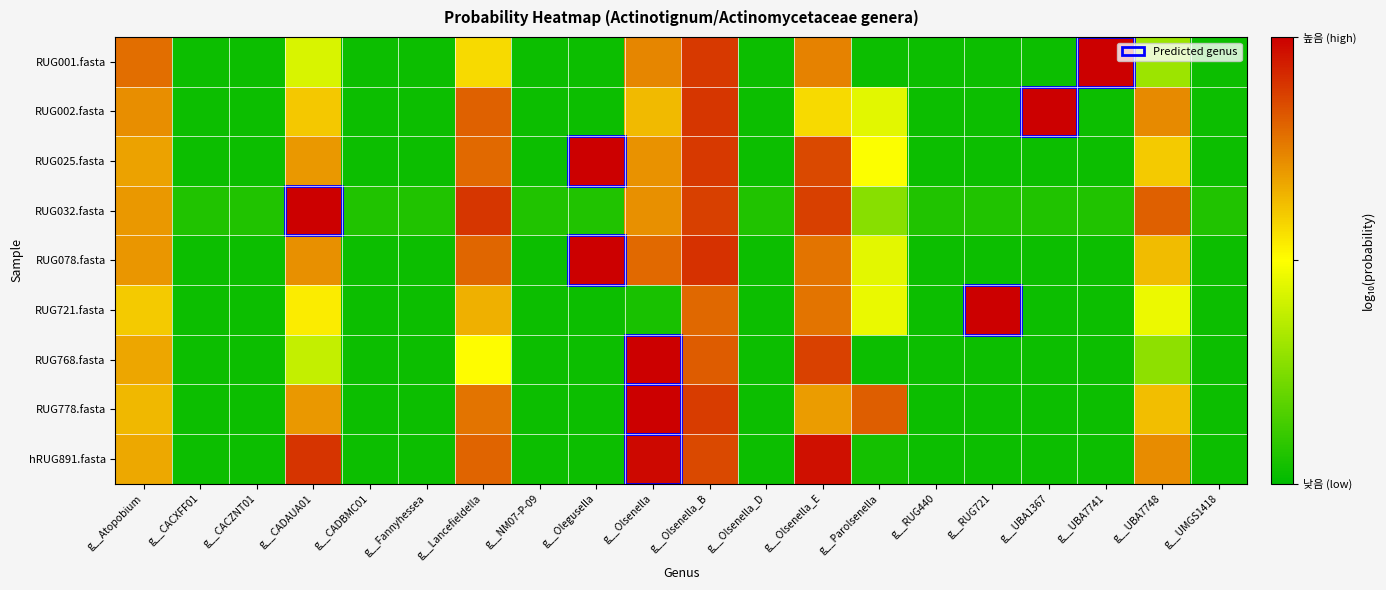

Reading left to right, extract all data points from this chart.

RUG001.fasta: g__Atopobium=-3.1	g__CACXFF01=-13.7	g__CACZNT01=-13.7	g__CADAUA01=-8.1	g__CADBMC01=-13.7	g__Fannyhessea=-13.7	g__Lancefieldella=-6.0	g__NM07-P-09=-13.7	g__Olegusella=-13.7	g__Olsenella=-3.7	g__Olsenella_B=-1.6	g__Olsenella_D=-13.7	g__Olsenella_E=-3.6	g__Parolsenella=-13.7	g__RUG440=-13.7	g__RUG721=-13.7	g__UBA1367=-13.7	g__UBA7741=-0.0	g__UBA7748=-9.7	g__UMGS1418=-13.7
RUG002.fasta: g__Atopobium=-3.9	g__CACXFF01=-13.7	g__CACZNT01=-13.7	g__CADAUA01=-5.5	g__CADBMC01=-13.7	g__Fannyhessea=-13.7	g__Lancefieldella=-2.7	g__NM07-P-09=-13.7	g__Olegusella=-13.7	g__Olsenella=-5.1	g__Olsenella_B=-1.5	g__Olsenella_D=-13.7	g__Olsenella_E=-6.0	g__Parolsenella=-7.8	g__RUG440=-13.7	g__RUG721=-13.7	g__UBA1367=-0.0	g__UBA7741=-13.7	g__UBA7748=-3.8	g__UMGS1418=-13.7
RUG025.fasta: g__Atopobium=-4.4	g__CACXFF01=-13.7	g__CACZNT01=-13.7	g__CADAUA01=-4.2	g__CADBMC01=-13.7	g__Fannyhessea=-13.7	g__Lancefieldella=-2.9	g__NM07-P-09=-13.7	g__Olegusella=-0.0	g__Olsenella=-4.0	g__Olsenella_B=-1.6	g__Olsenella_D=-13.7	g__Olsenella_E=-2.0	g__Parolsenella=-7.1	g__RUG440=-13.7	g__RUG721=-13.7	g__UBA1367=-13.7	g__UBA7741=-13.7	g__UBA7748=-5.5	g__UMGS1418=-13.7
RUG032.fasta: g__Atopobium=-4.2	g__CACXFF01=-13.1	g__CACZNT01=-13.1	g__CADAUA01=-0.0	g__CADBMC01=-13.1	g__Fannyhessea=-13.1	g__Lancefieldella=-1.5	g__NM07-P-09=-13.1	g__Olegusella=-13.1	g__Olsenella=-4.0	g__Olsenella_B=-1.8	g__Olsenella_D=-13.1	g__Olsenella_E=-1.8	g__Parolsenella=-10.3	g__RUG440=-13.1	g__RUG721=-13.1	g__UBA1367=-13.1	g__UBA7741=-13.1	g__UBA7748=-2.7	g__UMGS1418=-13.1
RUG078.fasta: g__Atopobium=-4.1	g__CACXFF01=-13.7	g__CACZNT01=-13.7	g__CADAUA01=-4.0	g__CADBMC01=-13.7	g__Fannyhessea=-13.7	g__Lancefieldella=-2.8	g__NM07-P-09=-13.7	g__Olegusella=-0.0	g__Olsenella=-2.9	g__Olsenella_B=-1.4	g__Olsenella_D=-13.7	g__Olsenella_E=-3.2	g__Parolsenella=-7.7	g__RUG440=-13.7	g__RUG721=-13.7	g__UBA1367=-13.7	g__UBA7741=-13.7	g__UBA7748=-5.2	g__UMGS1418=-13.7
RUG721.fasta: g__Atopobium=-5.6	g__CACXFF01=-13.7	g__CACZNT01=-13.7	g__CADAUA01=-6.5	g__CADBMC01=-13.7	g__Fannyhessea=-13.7	g__Lancefieldella=-4.8	g__NM07-P-09=-13.7	g__Olegusella=-13.7	g__Olsenella=-13.3	g__Olsenella_B=-2.8	g__Olsenella_D=-13.7	g__Olsenella_E=-3.2	g__Parolsenella=-7.6	g__RUG440=-13.7	g__RUG721=-0.0	g__UBA1367=-13.7	g__UBA7741=-13.7	g__UBA7748=-7.5	g__UMGS1418=-13.7
RUG768.fasta: g__Atopobium=-4.6	g__CACXFF01=-13.7	g__CACZNT01=-13.7	g__CADAUA01=-8.6	g__CADBMC01=-13.7	g__Fannyhessea=-13.7	g__Lancefieldella=-6.9	g__NM07-P-09=-13.7	g__Olegusella=-13.7	g__Olsenella=-0.0	g__Olsenella_B=-2.5	g__Olsenella_D=-13.7	g__Olsenella_E=-1.8	g__Parolsenella=-13.7	g__RUG440=-13.7	g__RUG721=-13.7	g__UBA1367=-13.7	g__UBA7741=-13.7	g__UBA7748=-10.1	g__UMGS1418=-13.7
RUG778.fasta: g__Atopobium=-5.0	g__CACXFF01=-13.7	g__CACZNT01=-13.7	g__CADAUA01=-4.2	g__CADBMC01=-13.7	g__Fannyhessea=-13.7	g__Lancefieldella=-3.2	g__NM07-P-09=-13.7	g__Olegusella=-13.7	g__Olsenella=-0.0	g__Olsenella_B=-1.7	g__Olsenella_D=-13.7	g__Olsenella_E=-4.3	g__Parolsenella=-2.6	g__RUG440=-13.7	g__RUG721=-13.7	g__UBA1367=-13.7	g__UBA7741=-13.7	g__UBA7748=-5.2	g__UMGS1418=-13.7
hRUG891.fasta: g__Atopobium=-4.6	g__CACXFF01=-13.7	g__CACZNT01=-13.7	g__CADAUA01=-1.4	g__CADBMC01=-13.7	g__Fannyhessea=-13.7	g__Lancefieldella=-2.8	g__NM07-P-09=-13.7	g__Olegusella=-13.7	g__Olsenella=-0.2	g__Olsenella_B=-2.1	g__Olsenella_D=-13.7	g__Olsenella_E=-0.5	g__Parolsenella=-13.4	g__RUG440=-13.7	g__RUG721=-13.7	g__UBA1367=-13.7	g__UBA7741=-13.7	g__UBA7748=-3.9	g__UMGS1418=-13.7